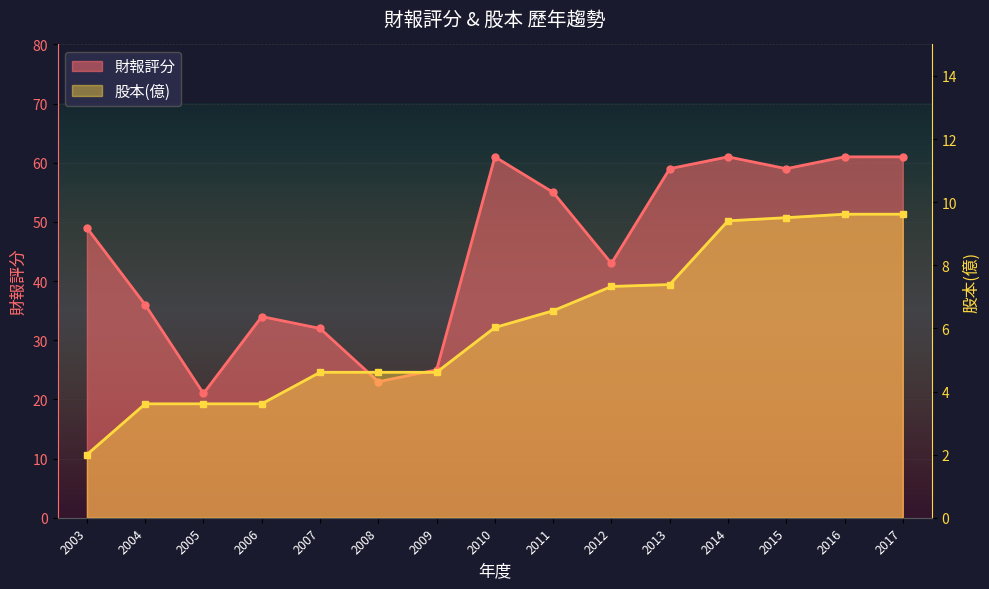

What is the approximate value of 財報評分 at 2017?

61.0